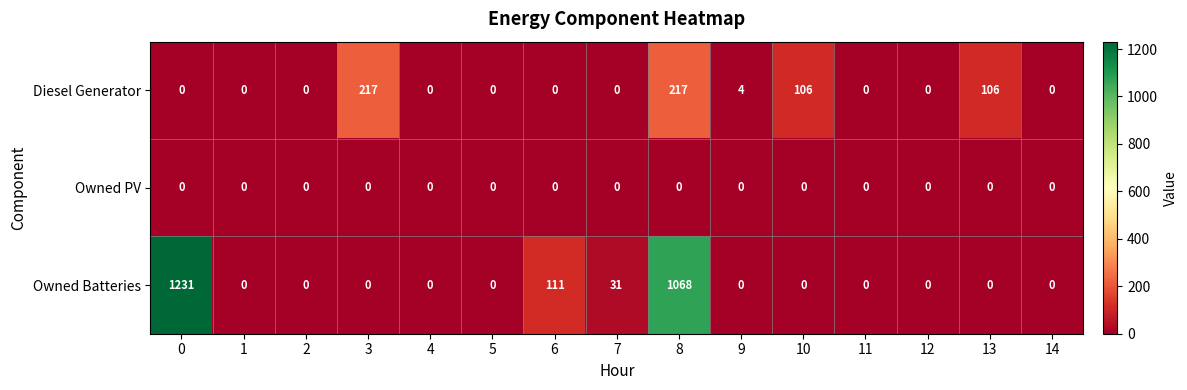

The value of Diesel Generator at 6 is 0. True or false?

True